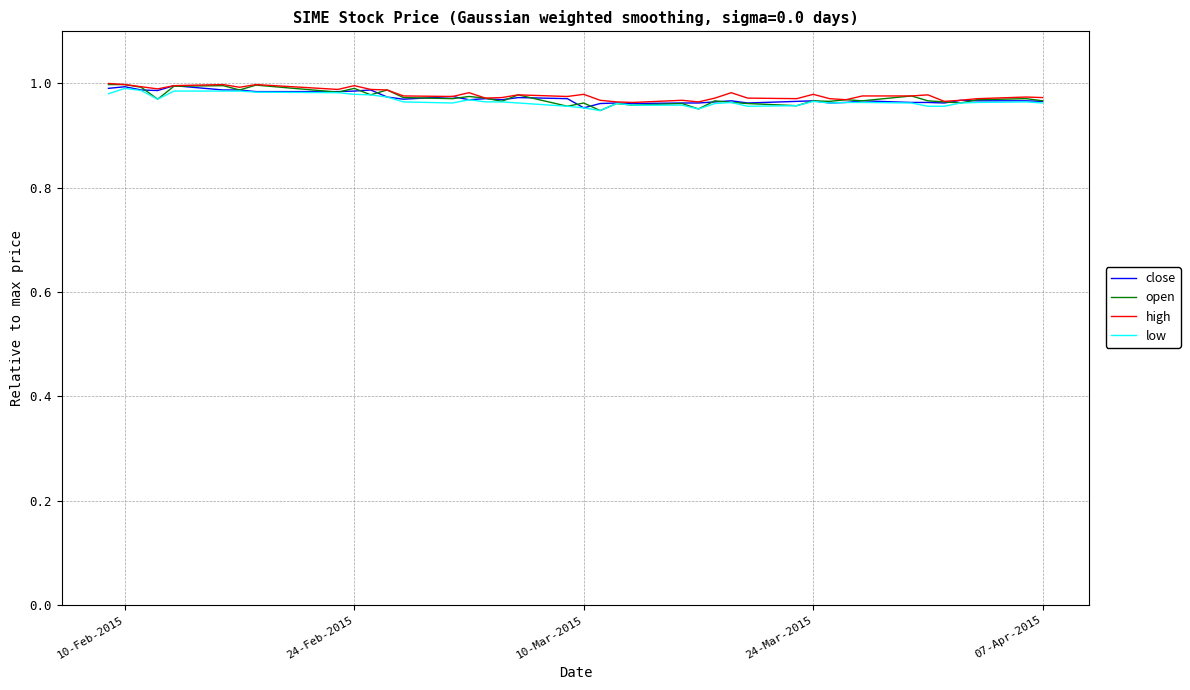

List the series in order of their peak value, lowest first.

low, close, open, high